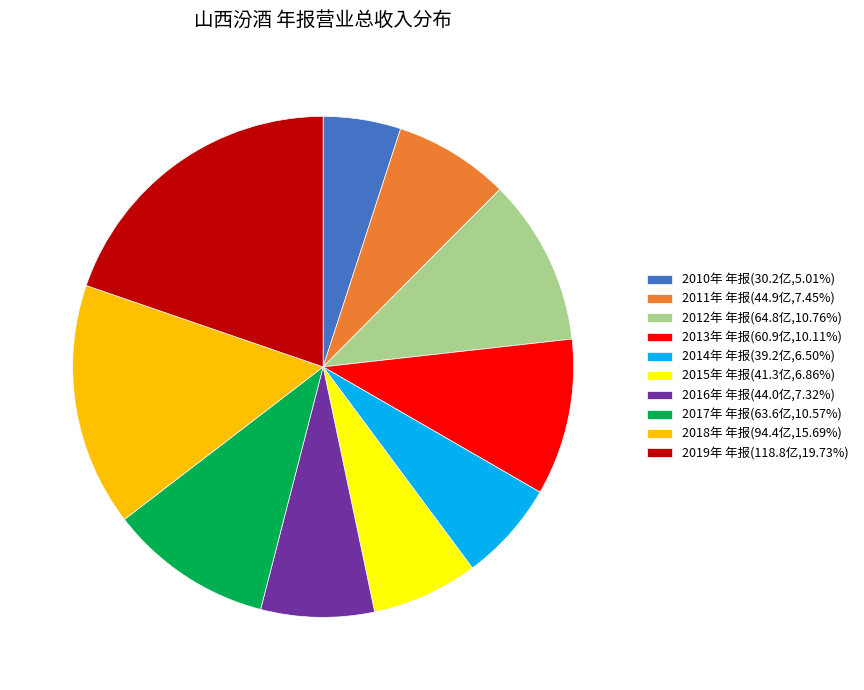

Does any single category account for the majority?

No